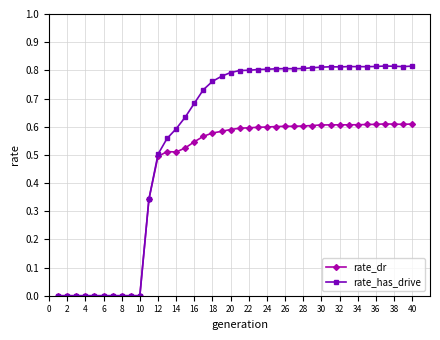

Rank the series by their average value, from highest to lowest.

rate_has_drive, rate_dr